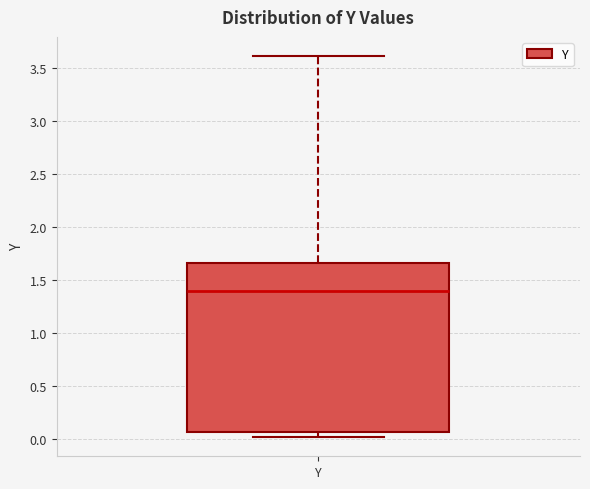

Where does the median line of the box for Y sit on the y-axis? The values are not printed on the chart, so give them approximately, as read against the axis.

1.40